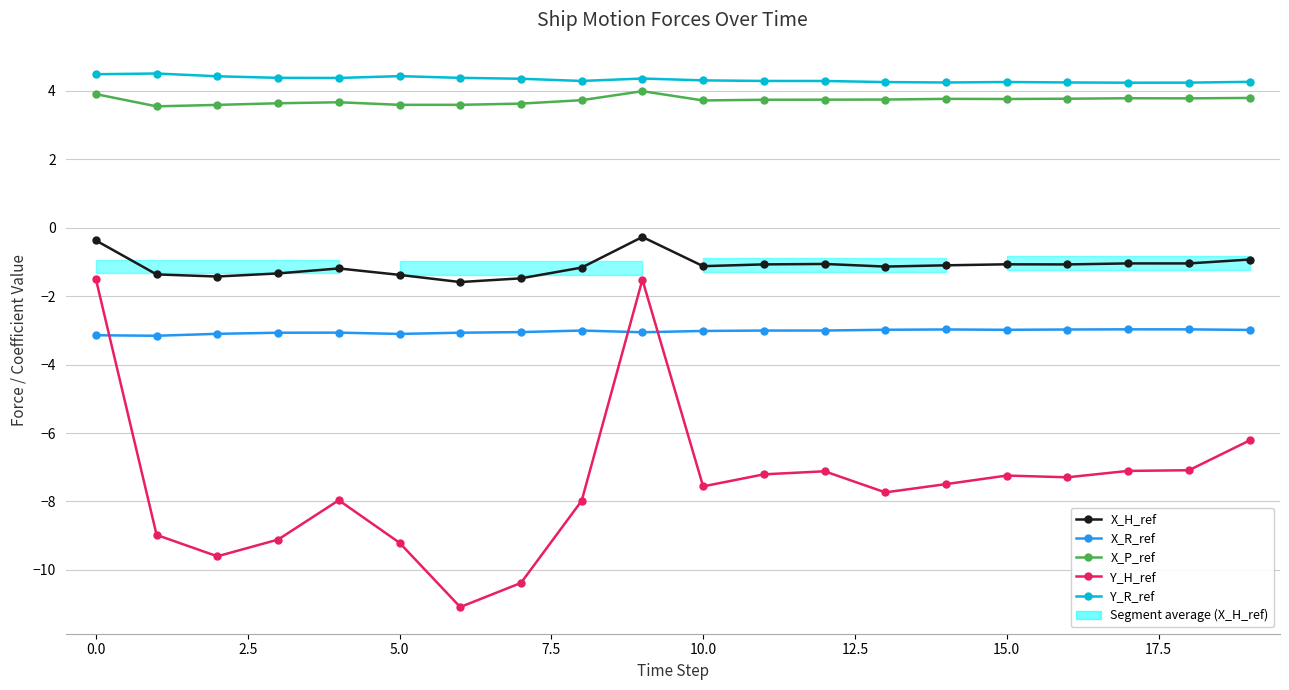

How many distinct data groups are displayed?

5